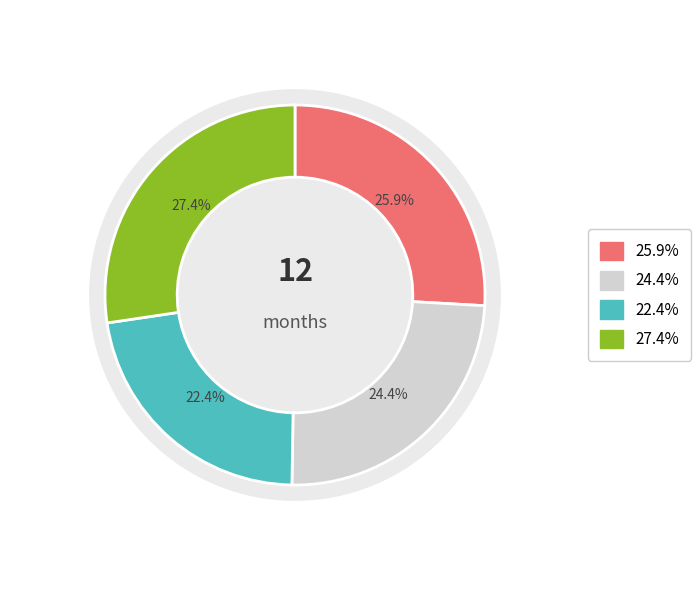

Does 9 account for over 50% of the chart?

No